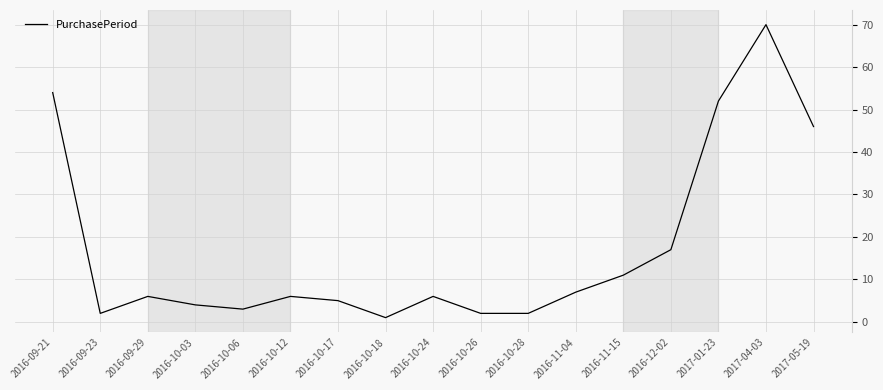

Which category has the lowest value across all series?

2016-10-18